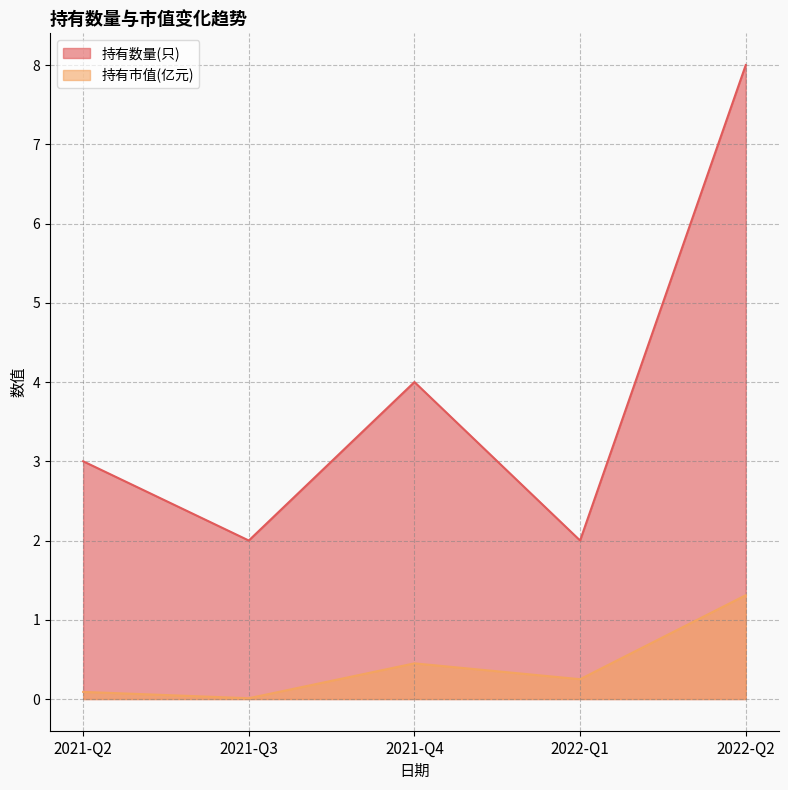

At how many categories does at least one series exceed 2?

3